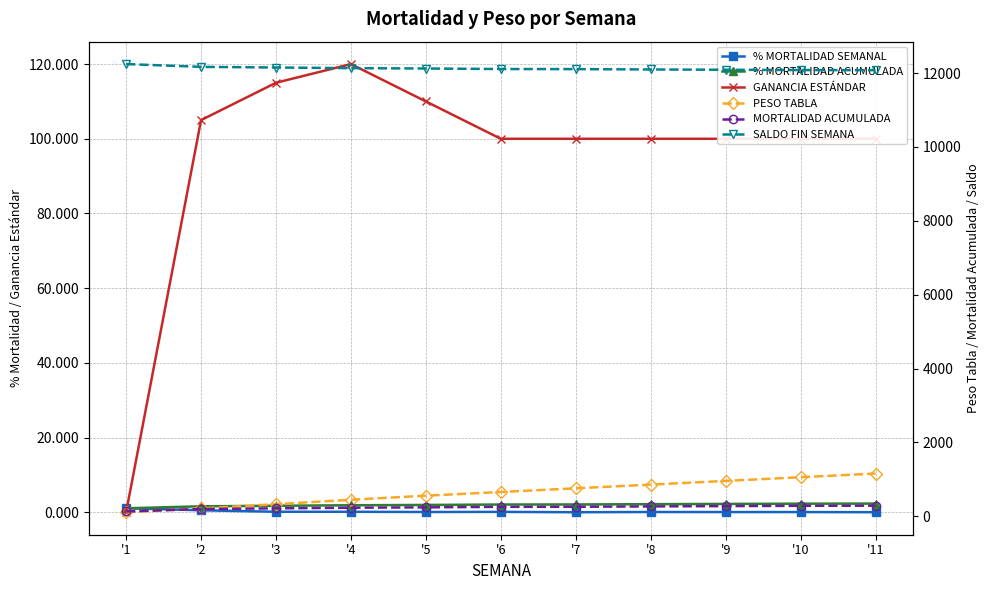

Where is the first local minimum for % MORTALIDAD SEMANAL?

'5